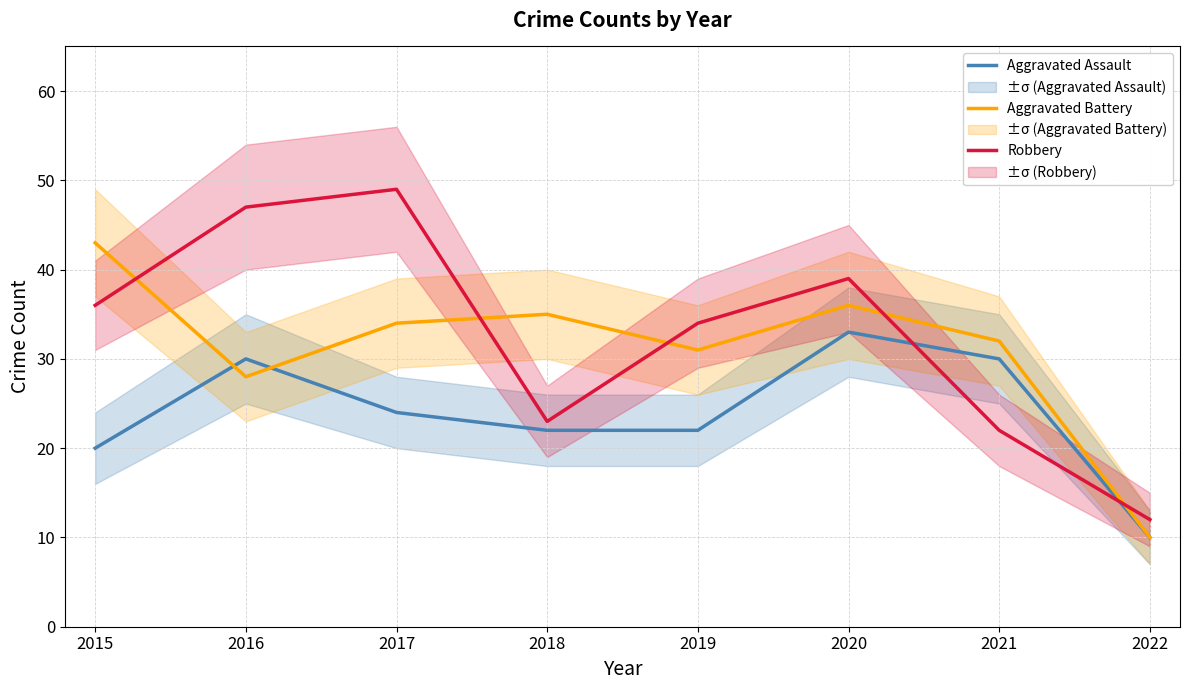

True or false: Aggravated Battery and Aggravated Assault intersect in this chart.

True